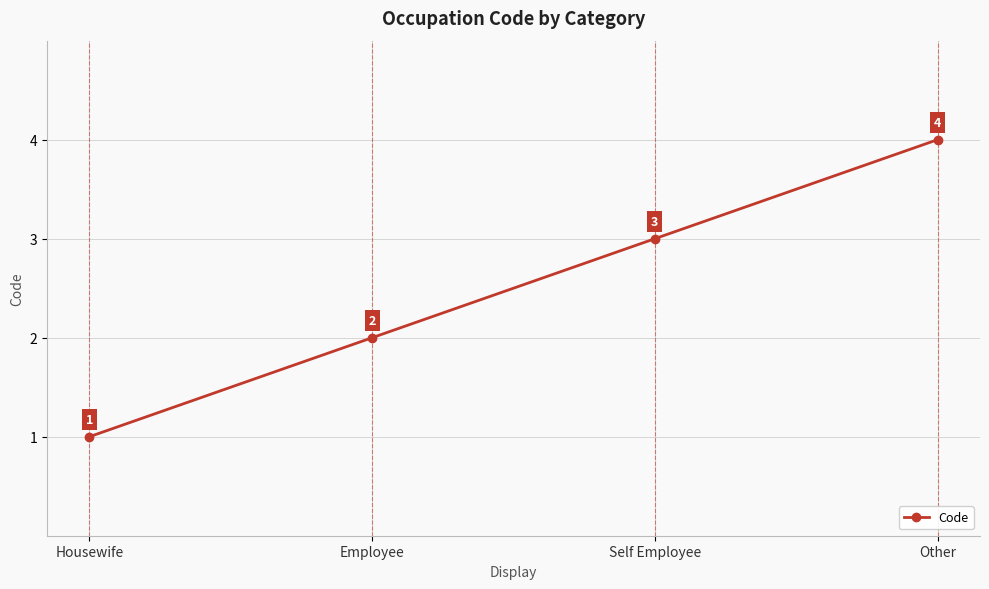

How many values are between 2 and 4?

3